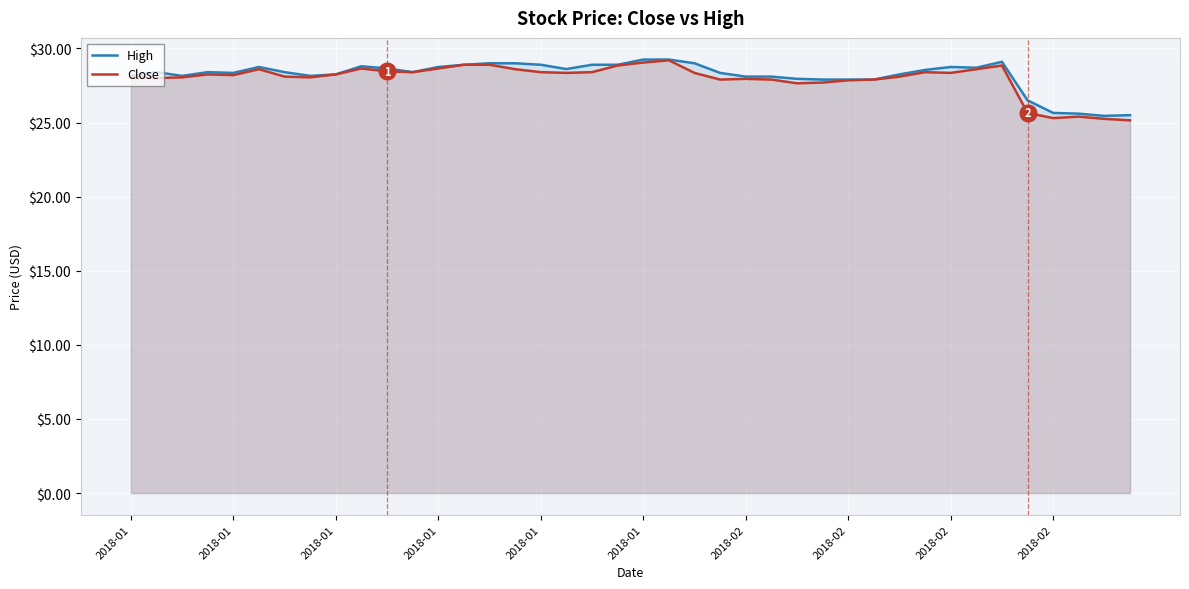

At how many categories does at least one series exceed 26?

36